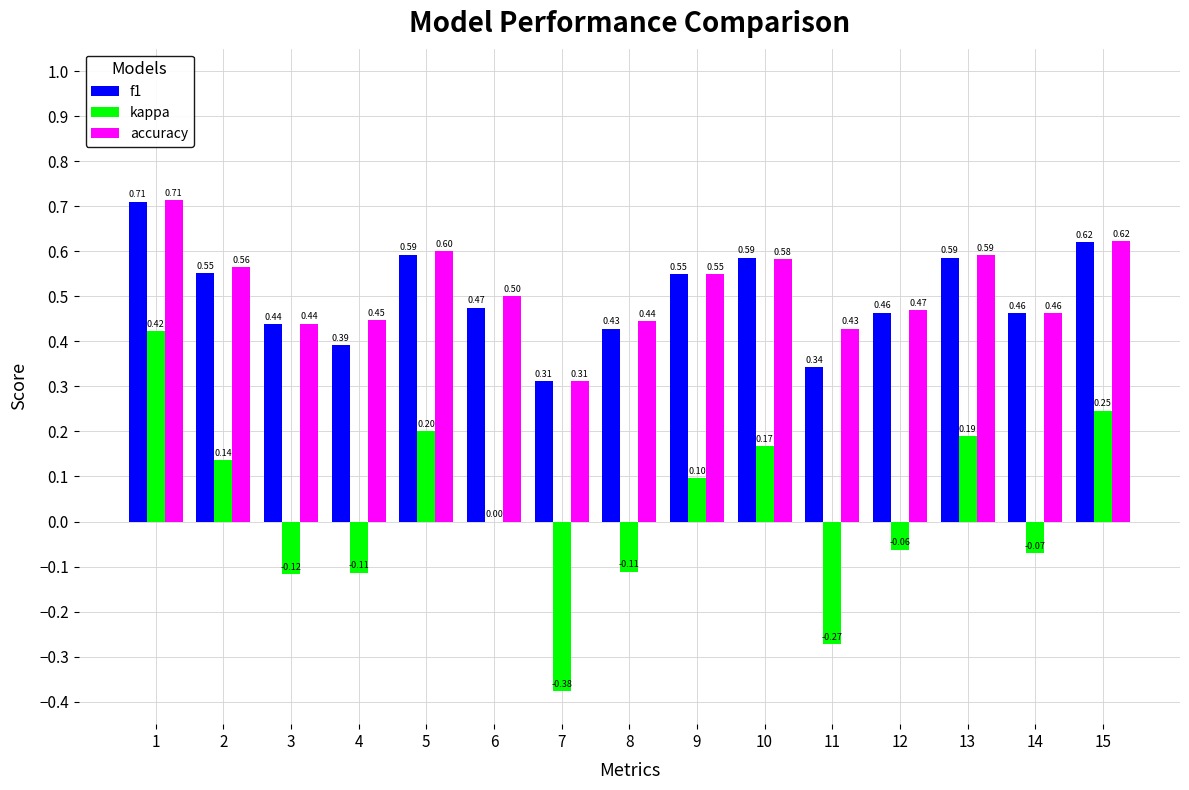

What is the sum of the accuracy values at 10 and 5?

1.2